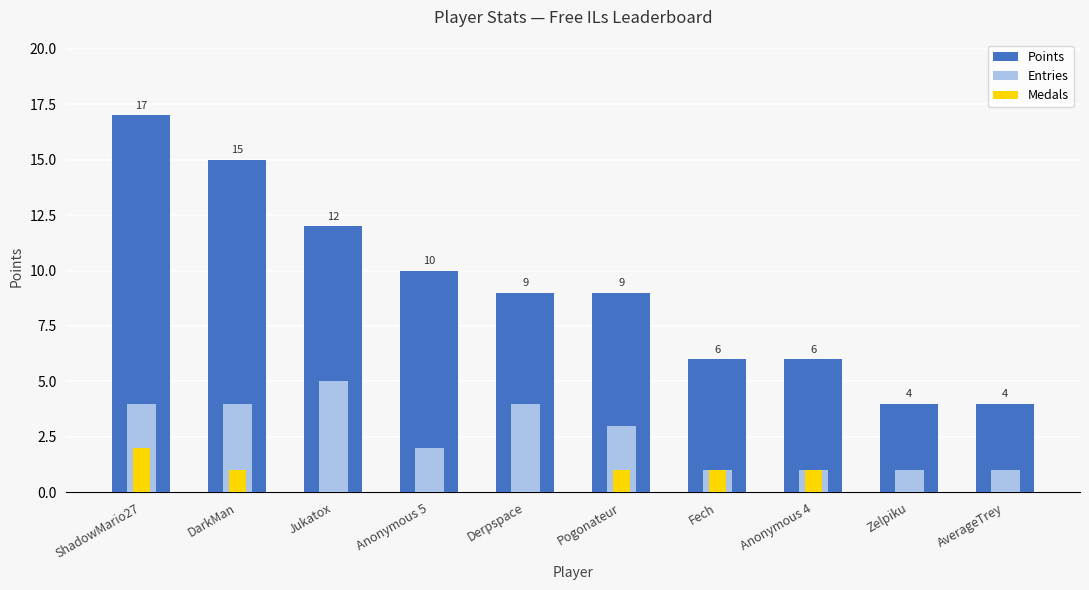

At how many categories does at least one series exceed 11?

3